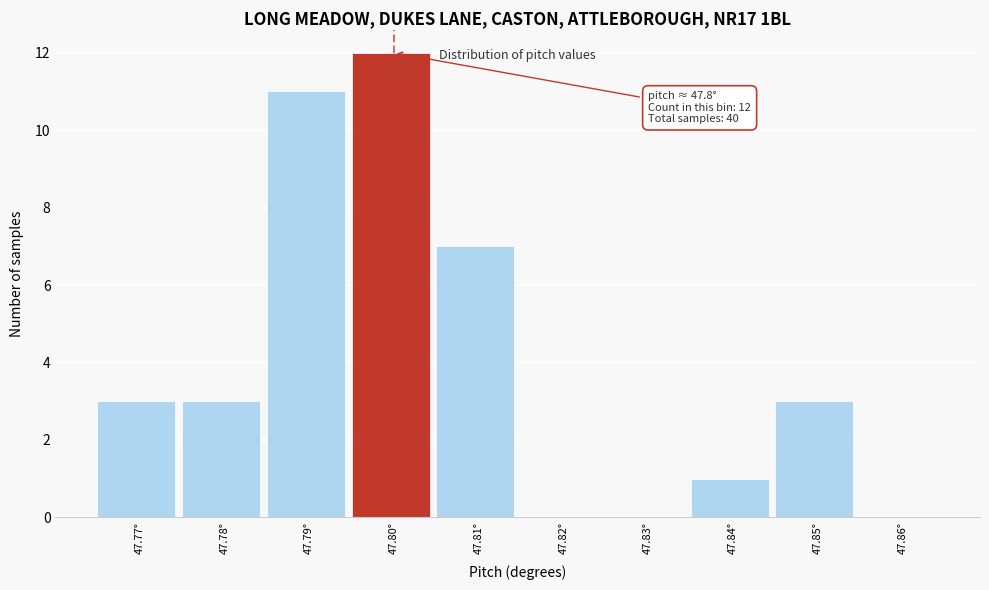

Which range on the x-axis has the tallest bar?

47.795 to 47.805